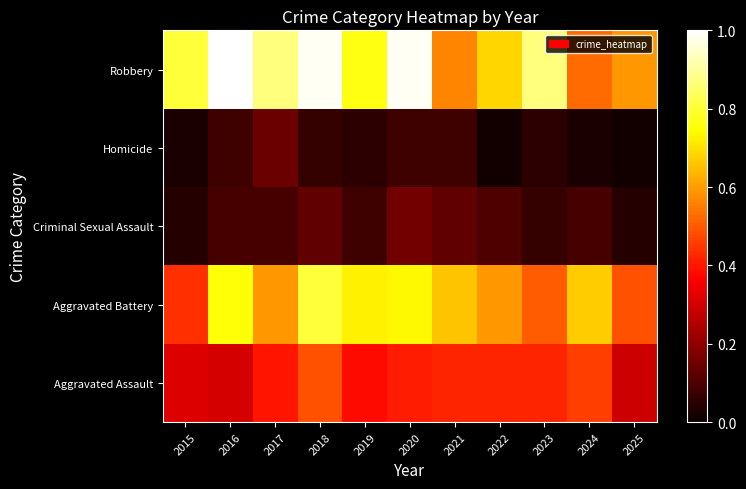

What is the difference between the highest and lowest values at 2024?

0.6